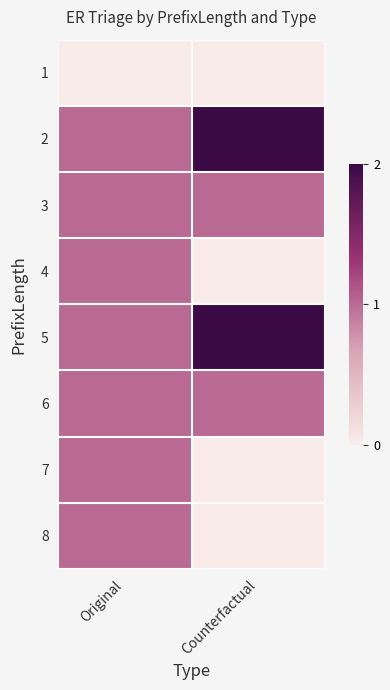

What is the spread (max minus min) of values at Original?

1